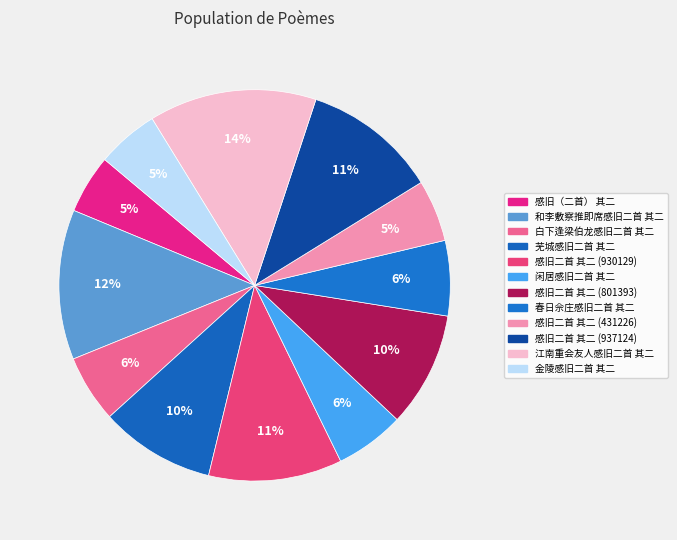

To the nearest percent, what percentage of the pie is 春日佘庄感旧二首 其二?

6%